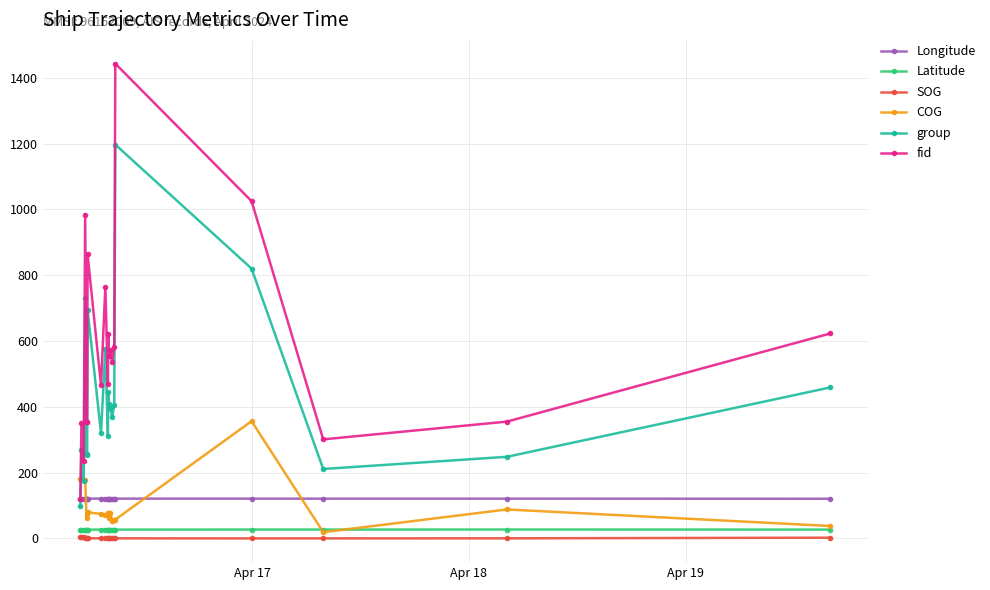

What is the greatest value displayed?

1443.0